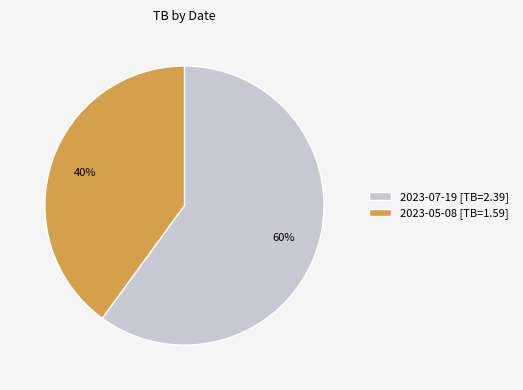

Which category has the biggest portion of the pie?

2023-07-19